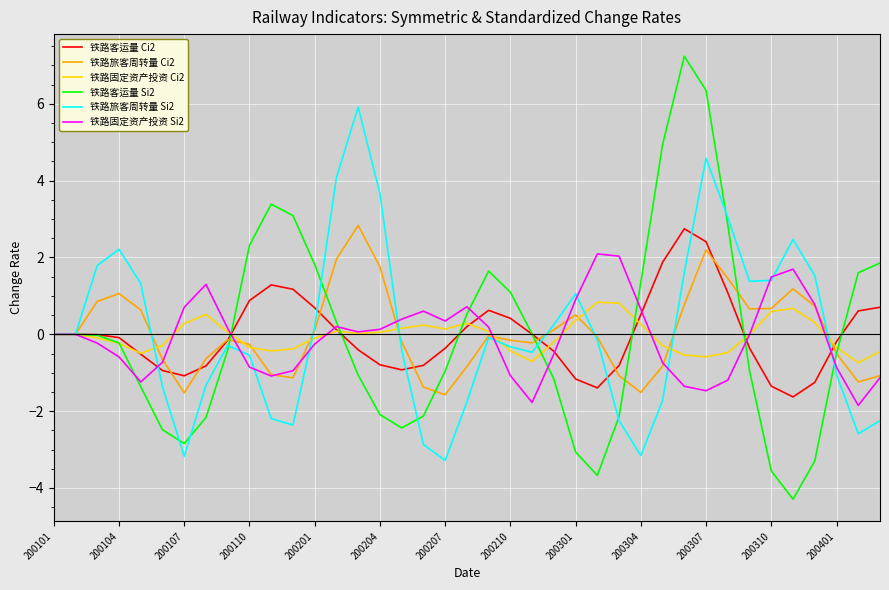

What is the smallest value displayed?

-4.3